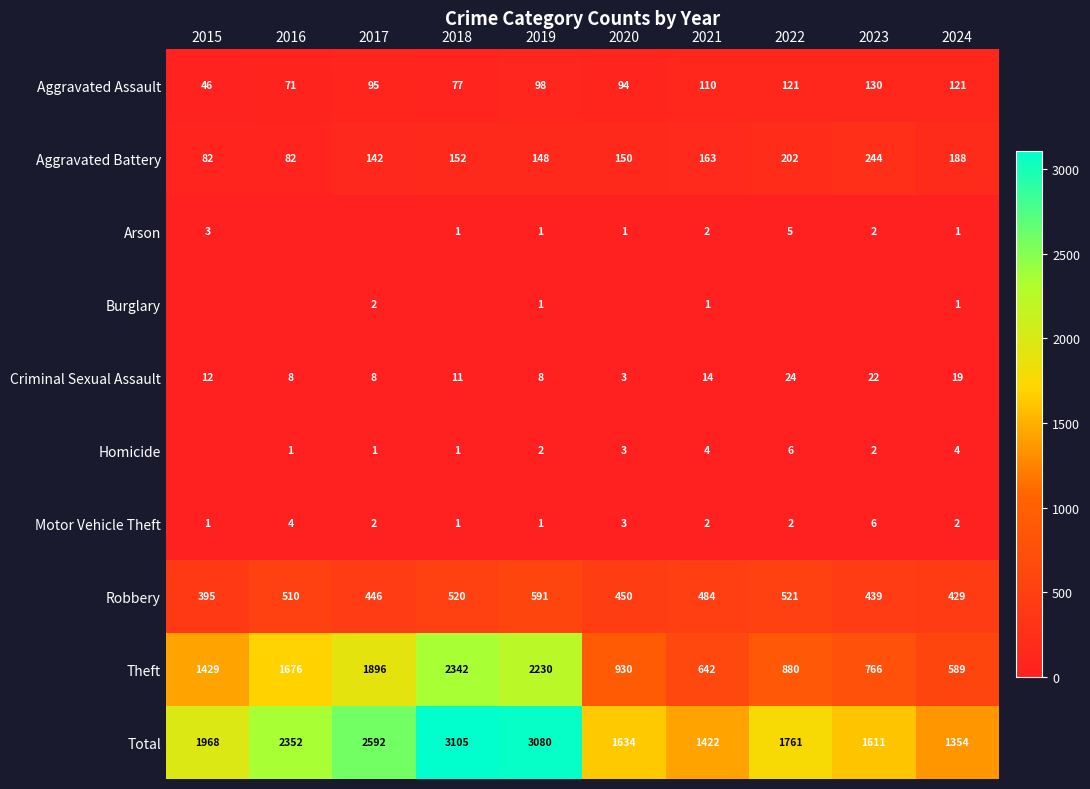

What is the sum of the Robbery values at 2024 and 2015?

824